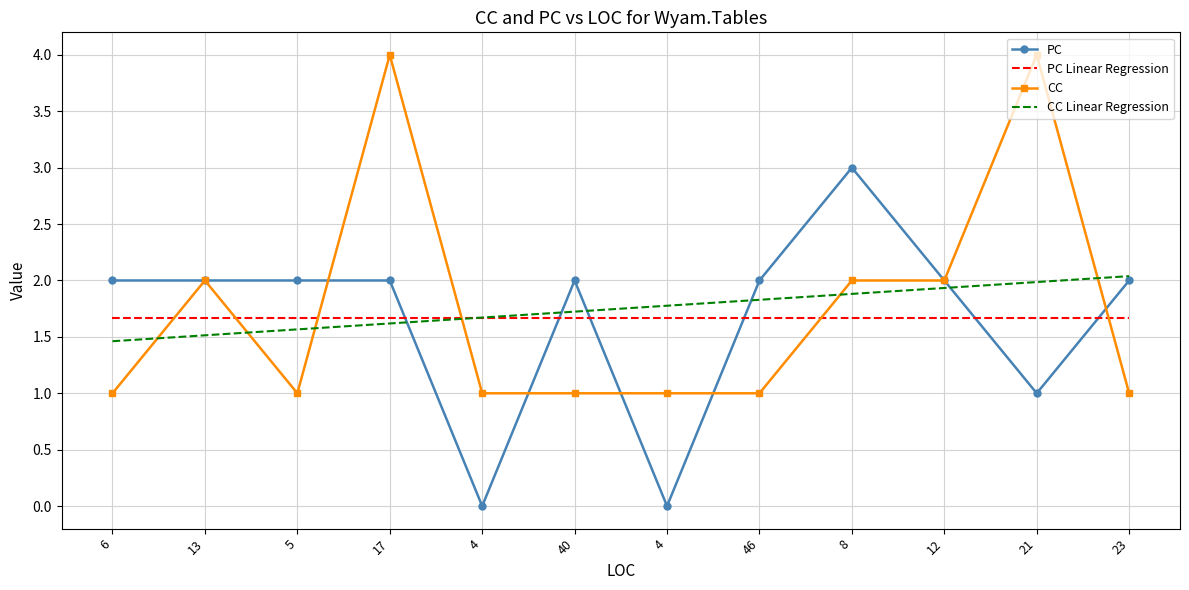

At how many categories does at least one series exceed 2?

4